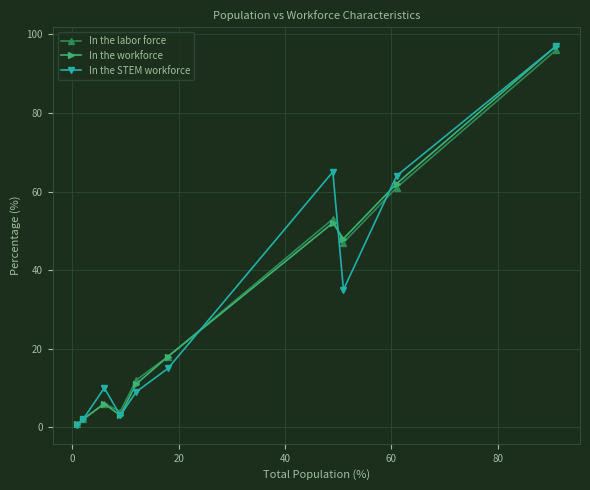

What is the lowest value of the In the labor force series?

0.7